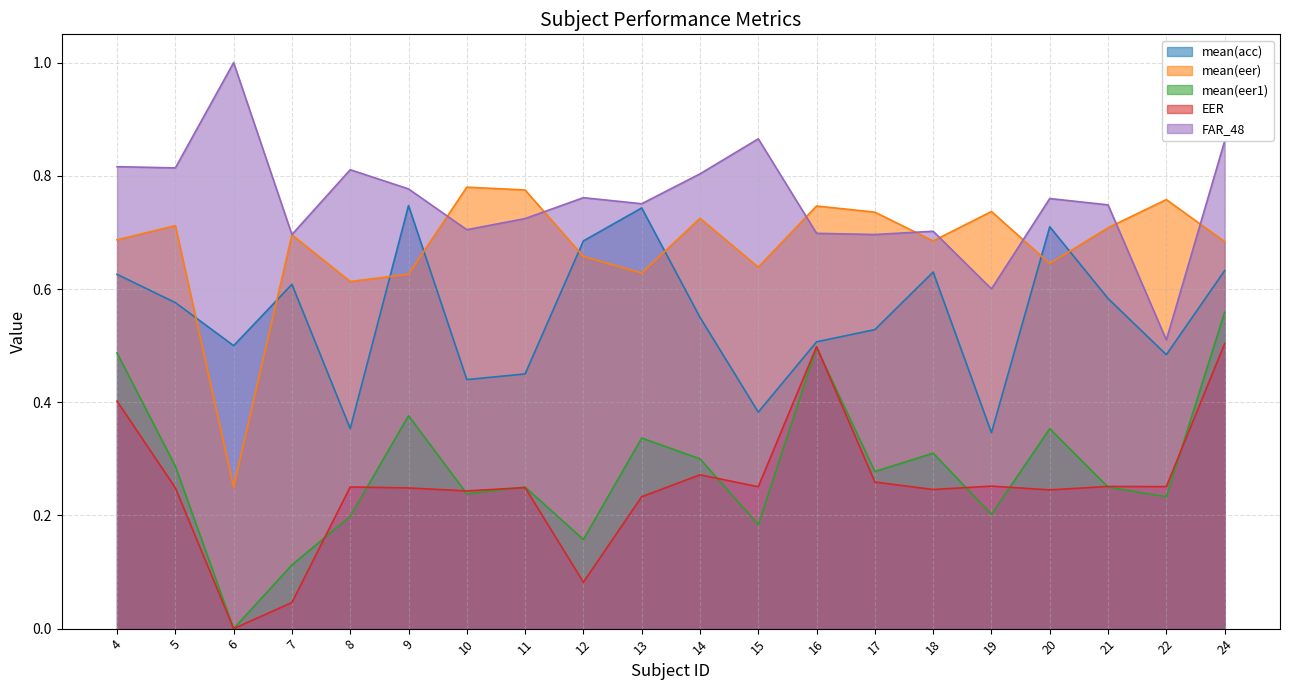

The mean(eer) series shows 0.8 at 10. True or false?

True